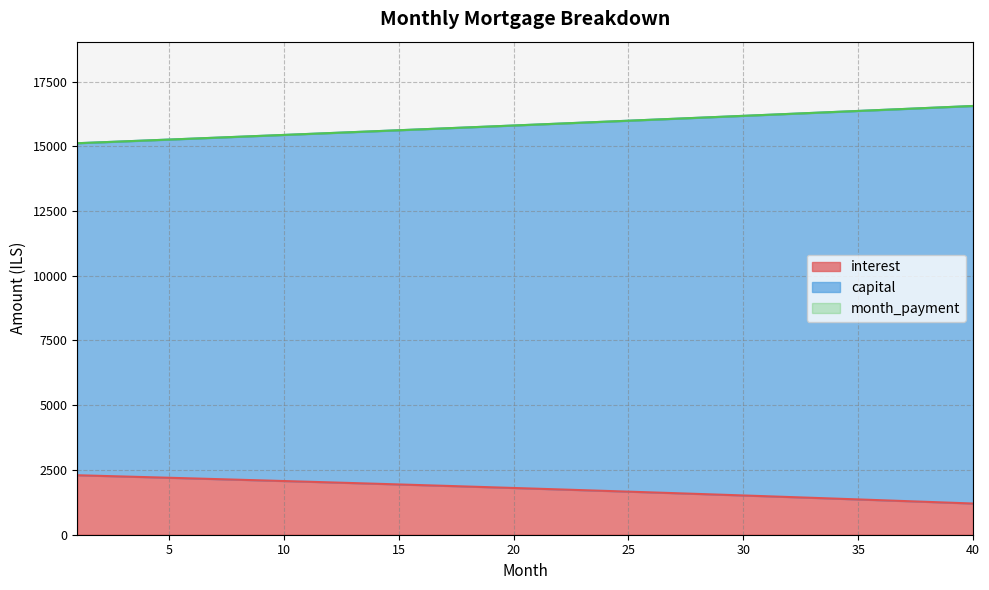

True or false: capital and month_payment intersect in this chart.

False